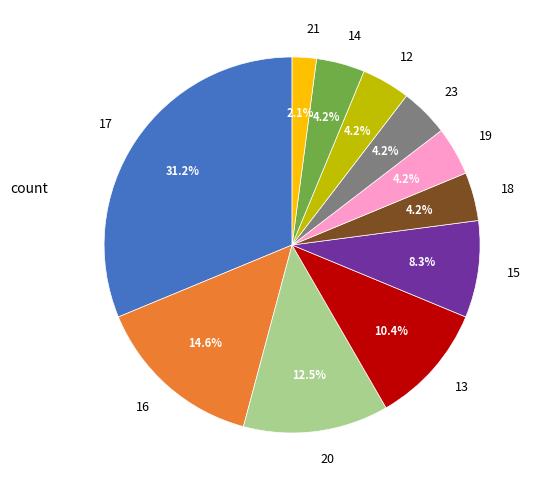

Which has a higher value, 17 or 14?

17